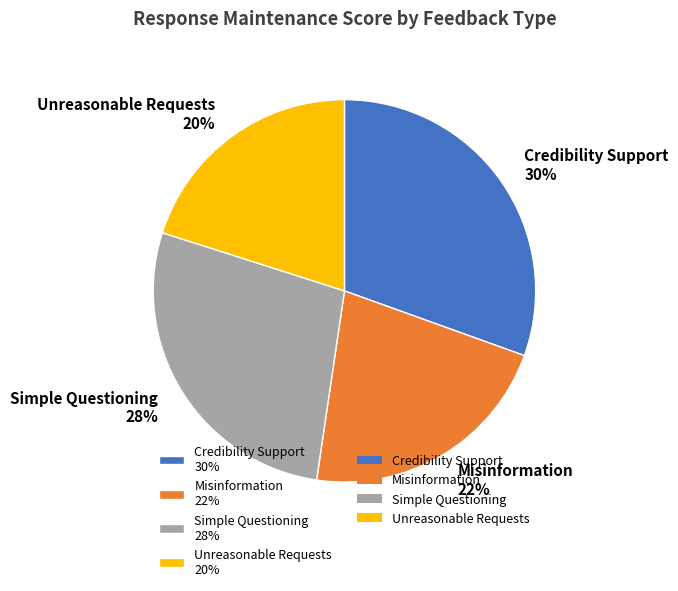

What percentage is the Simple Questioning slice, to the nearest percent?

28%